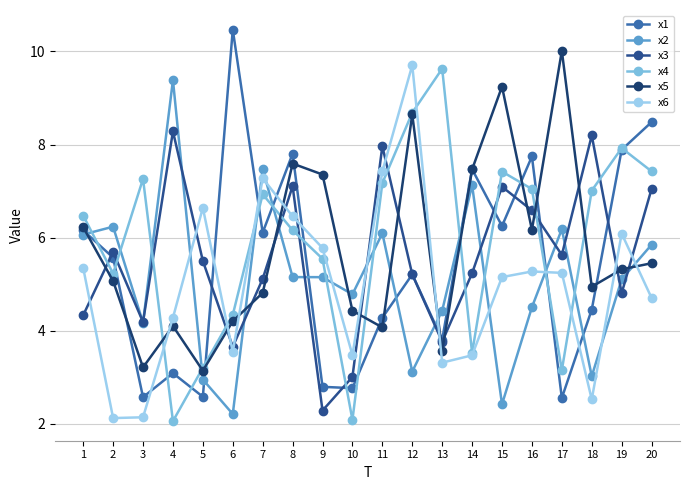

Reading left to right, extract all data points from this chart.

x1: 1=6.2	2=5.6	3=2.6	4=3.1	5=2.6	6=10.5	7=6.1	8=7.8	9=2.8	10=2.8	11=4.3	12=5.2	13=3.8	14=7.5	15=6.2	16=7.7	17=2.6	18=4.5	19=7.9	20=8.5
x2: 1=6.1	2=6.2	3=4.2	4=9.4	5=3.0	6=2.2	7=7.5	8=5.2	9=5.2	10=4.8	11=6.1	12=3.1	13=4.4	14=7.1	15=2.4	16=4.5	17=6.2	18=3.0	19=5.1	20=5.8
x3: 1=4.3	2=5.7	3=4.2	4=8.3	5=5.5	6=3.7	7=5.1	8=7.1	9=2.3	10=3.0	11=8.0	12=5.2	13=3.8	14=5.2	15=7.1	16=6.6	17=5.6	18=8.2	19=4.8	20=7.0
x4: 1=6.5	2=5.2	3=7.3	4=2.1	5=3.2	6=4.3	7=6.9	8=6.2	9=5.5	10=2.1	11=7.2	12=8.7	13=9.6	14=3.5	15=7.4	16=7.0	17=3.2	18=7.0	19=7.9	20=7.4
x5: 1=6.2	2=5.1	3=3.2	4=4.1	5=3.1	6=4.2	7=4.8	8=7.6	9=7.4	10=4.4	11=4.1	12=8.6	13=3.6	14=7.5	15=9.2	16=6.2	17=10.0	18=4.9	19=5.3	20=5.4
x6: 1=5.3	2=2.1	3=2.1	4=4.3	5=6.6	6=3.5	7=7.3	8=6.5	9=5.8	10=3.5	11=7.4	12=9.7	13=3.3	14=3.5	15=5.2	16=5.3	17=5.2	18=2.5	19=6.1	20=4.7